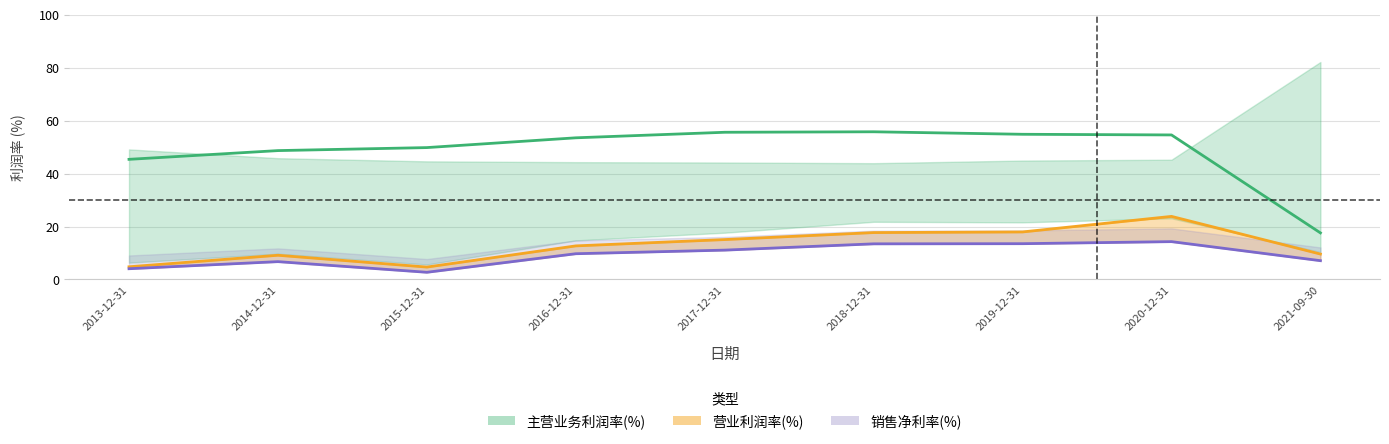

True or false: 主营业务利润率(%) has more than 2 interior local peaks.

False